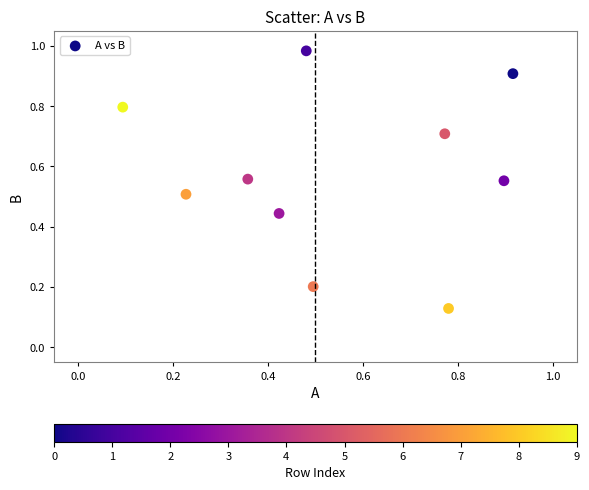

What is the range of X values (max minus min)?

0.8